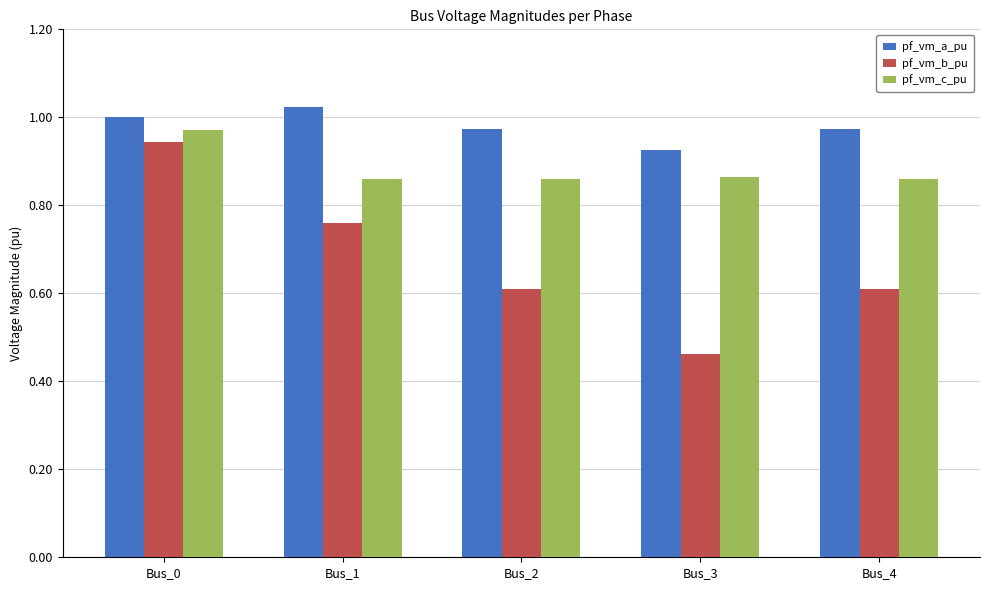

What are all the series names shown in the legend?

pf_vm_a_pu, pf_vm_b_pu, pf_vm_c_pu